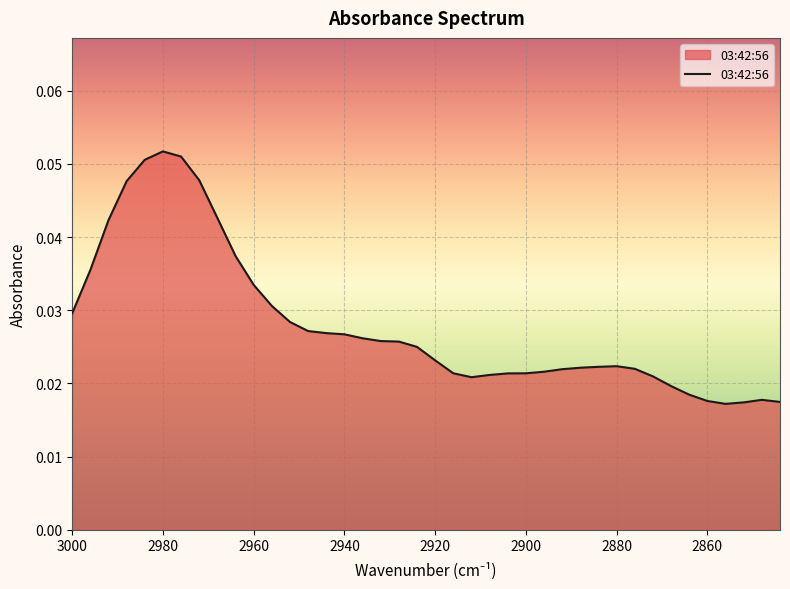

Reading left to right, what are all the values shown in this chart?

0.0	0.0	0.0	0.0	0.1	0.1	0.1	0.0	0.0	0.0	0.0	0.0	0.0	0.0	0.0	0.0	0.0	0.0	0.0	0.0	0.0	0.0	0.0	0.0	0.0	0.0	0.0	0.0	0.0	0.0	0.0	0.0	0.0	0.0	0.0	0.0	0.0	0.0	0.0	0.0